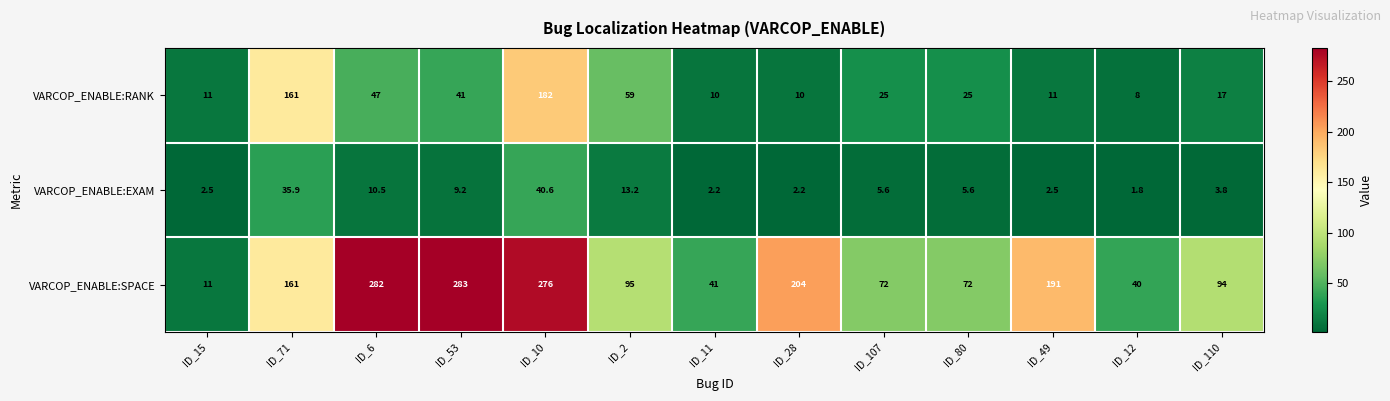

The VARCOP_ENABLE:SPACE series shows 95.0 at ID_2. True or false?

True